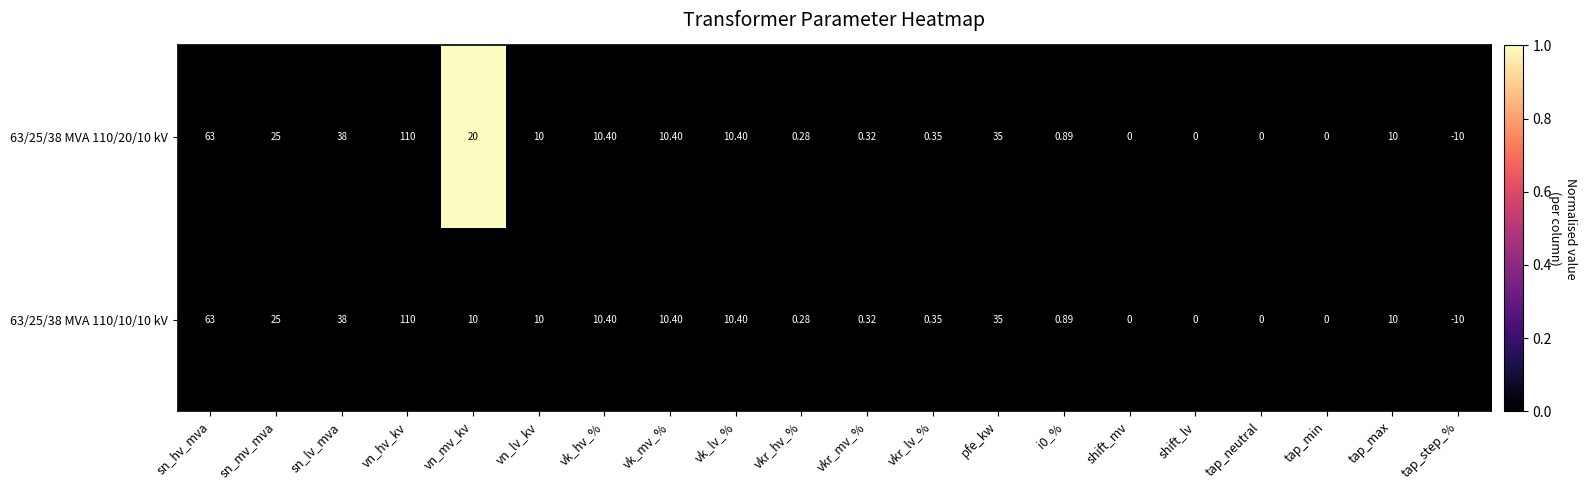

At which label is 63/25/38 MVA 110/10/10 kV closest to 50?

sn_lv_mva